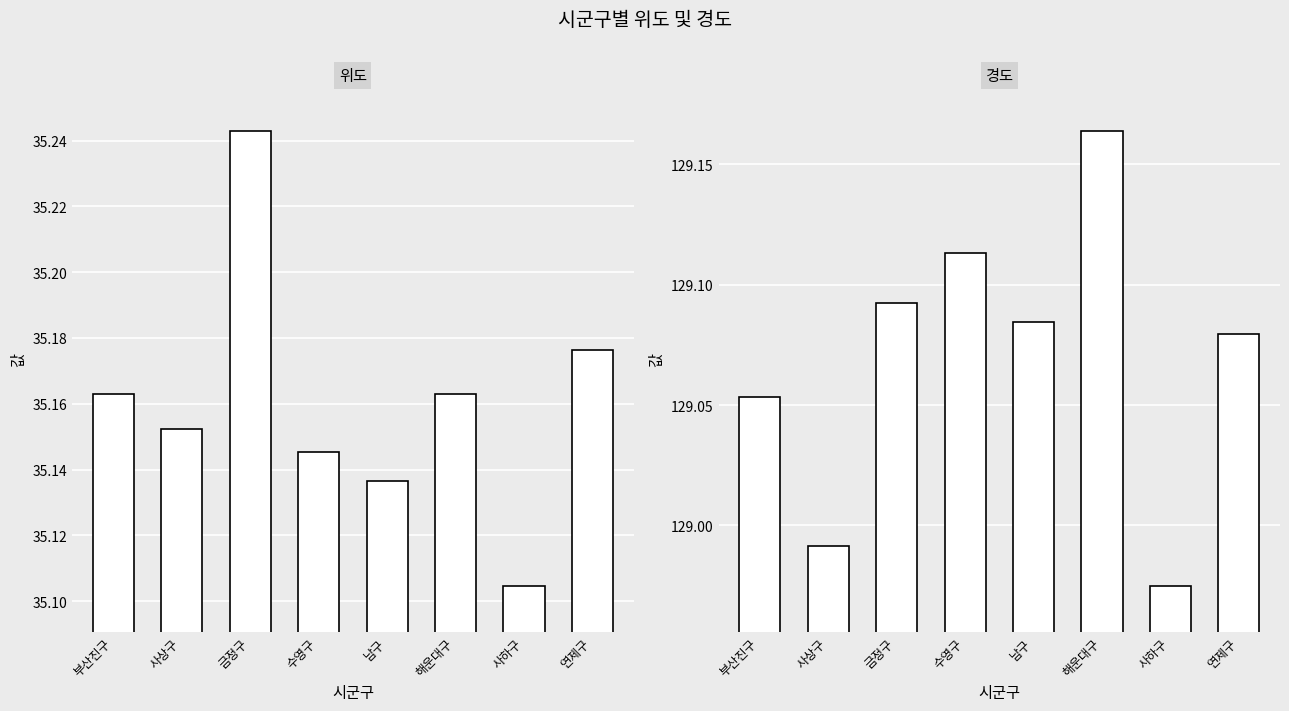

What is the value of the 경도 bar at the 8th from the left?

129.1